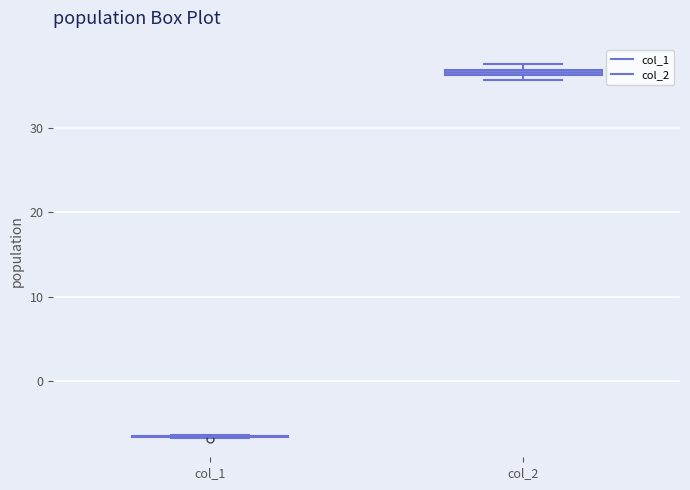

Where is the upper edge of the box for col_2 on the y-axis? The values are not printed on the chart, so give them approximately, as read against the axis.

37